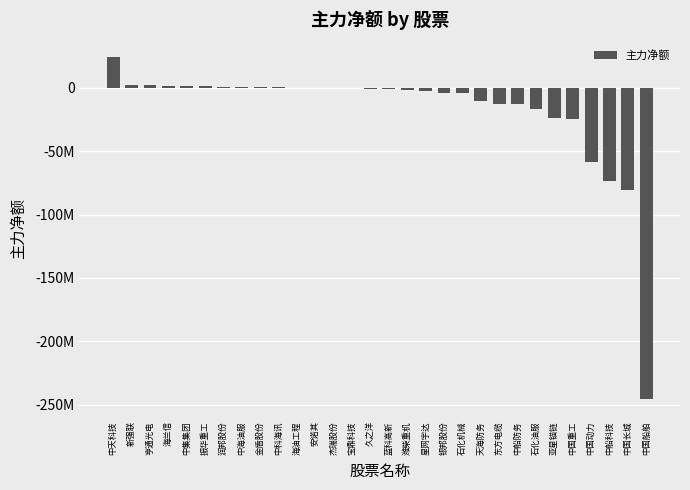

List the labels in order of value, smallest first.

中国船舶, 中国长城, 中船科技, 中国动力, 中国重工, 亚星锚链, 石化油服, 中船防务, 东方电缆, 天海防务, 石化机械, 银邦股份, 星网宇达, 潍柴重机, 蓝科高新, 久之洋, 宝鼎科技, 杰瑞股份, 安诺其, 海油工程, 中科海讯, 金盾股份, 中海油服, 润邦股份, 振华重工, 中集集团, 海兰信, 亨通光电, 新强联, 中天科技